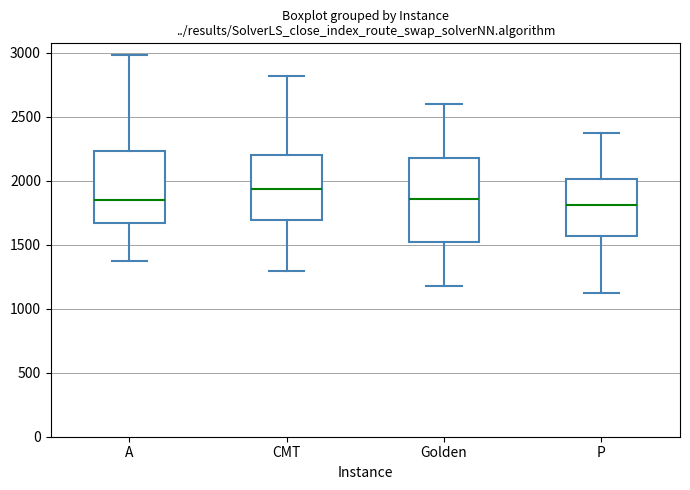

Where does the median line of the box for Golden sit on the y-axis? The values are not printed on the chart, so give them approximately, as read against the axis.

1850